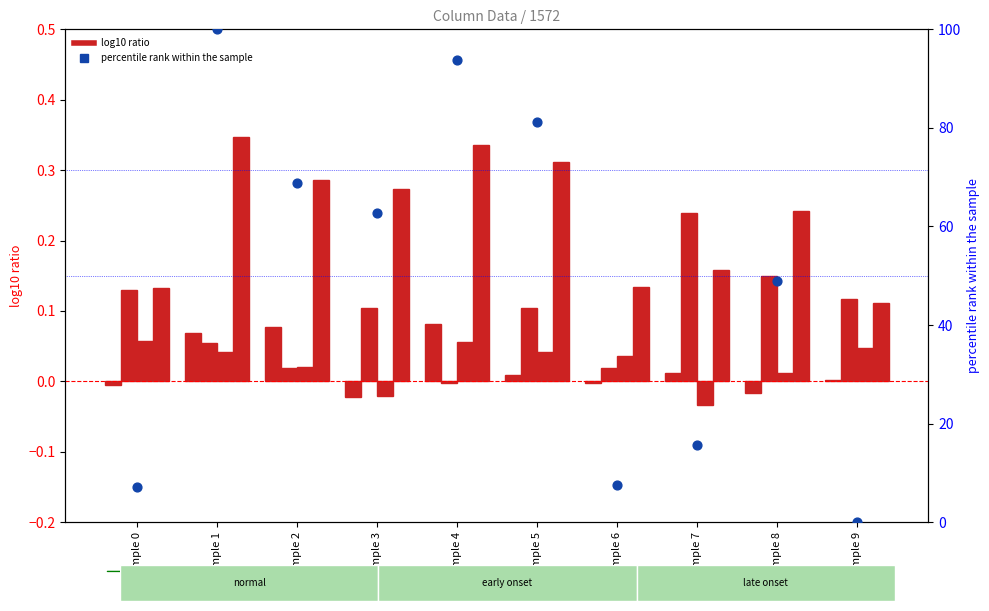

At which category is the sum across all series the highest?

Sample 1